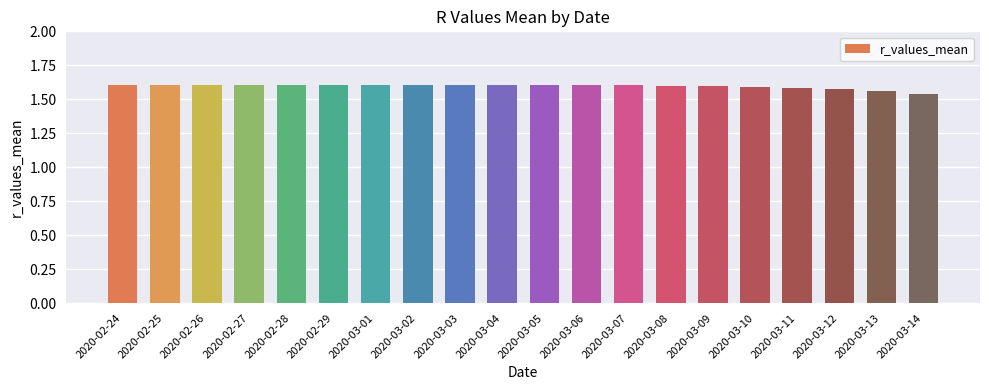

True or false: the data shows 1.6 at 2020-03-04.

True